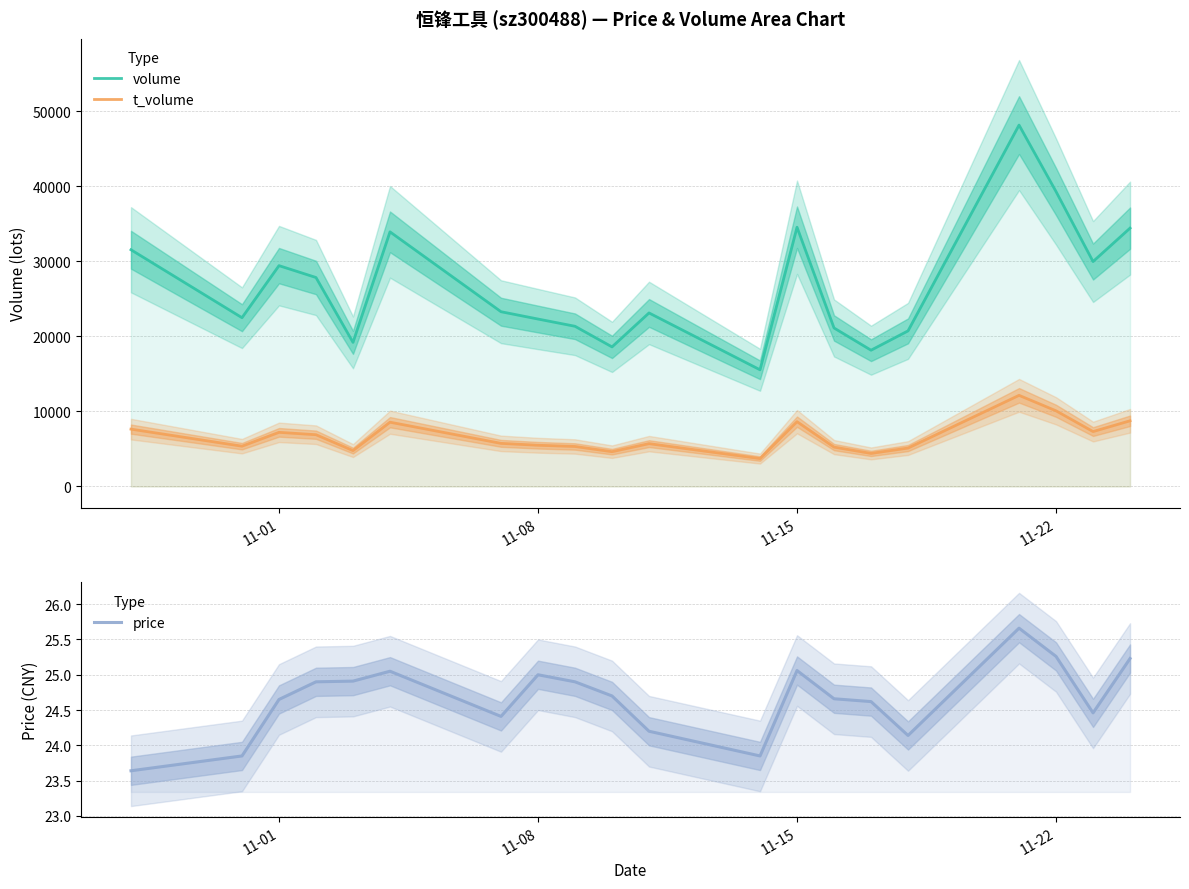

The price series shows 37.8 at 19. True or false?

False